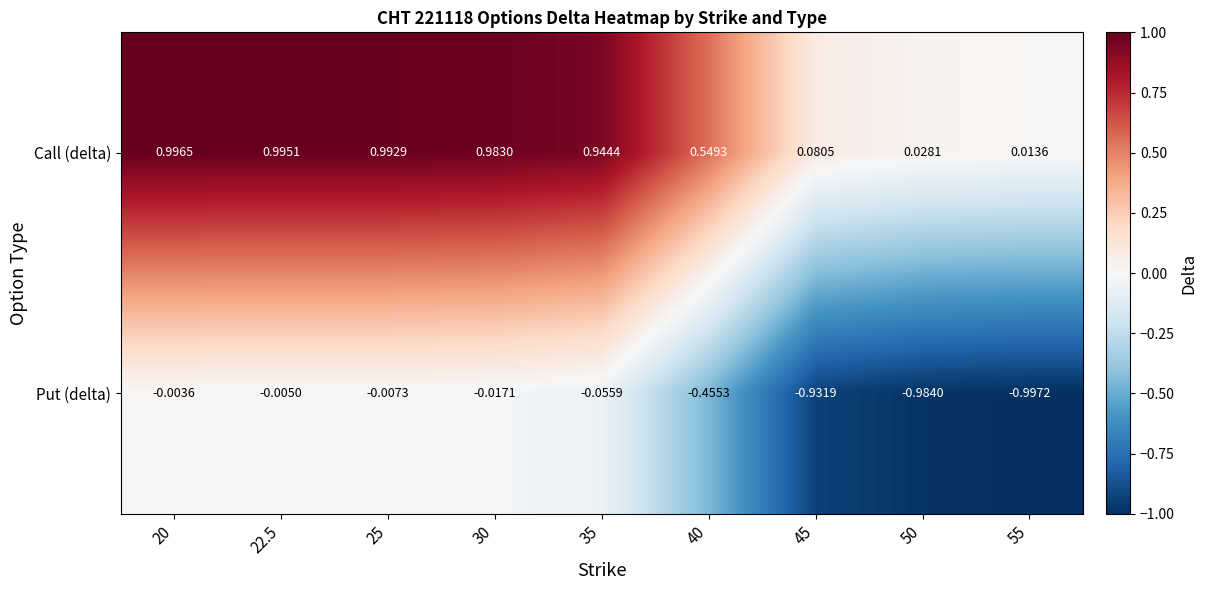

Between 25 and 45, which series saw the biggest shift?

Put (delta)